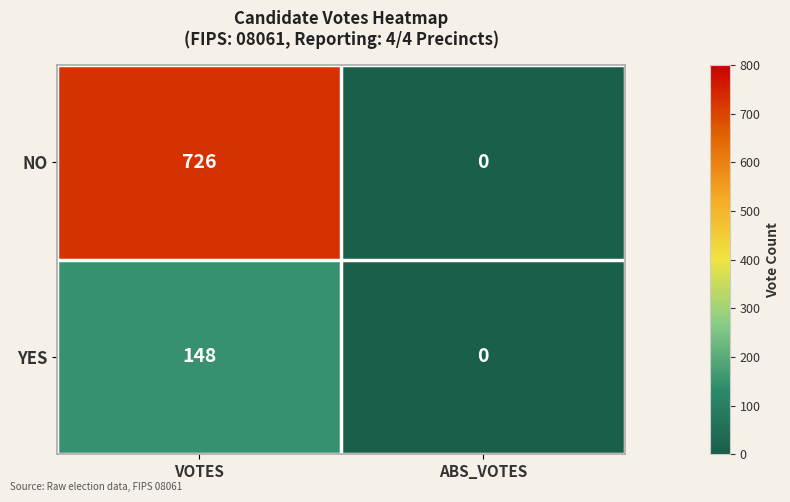

Reading left to right, transcribe all the data shown in this chart.

NO: 726	0
YES: 148	0